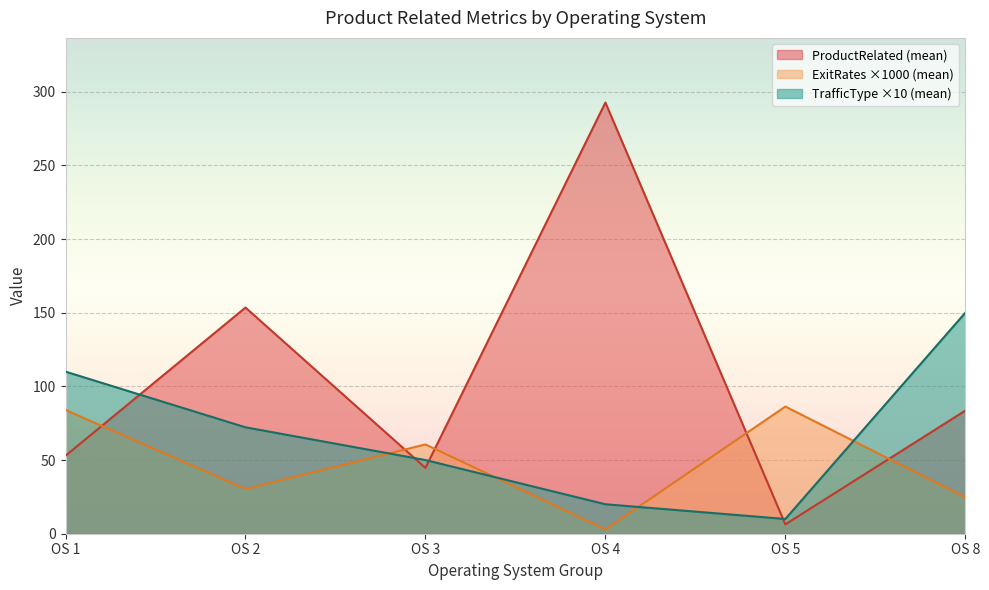

The value of TrafficType ×10 (mean) at OS 8 is 150.0. True or false?

True